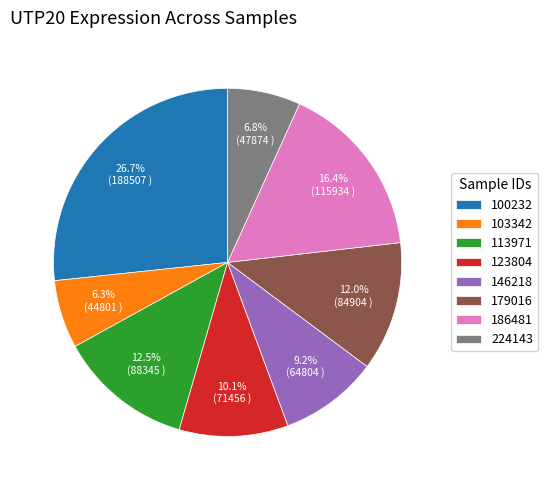

To the nearest percent, what is the difference between the largest and smallest slice percentages?

20%